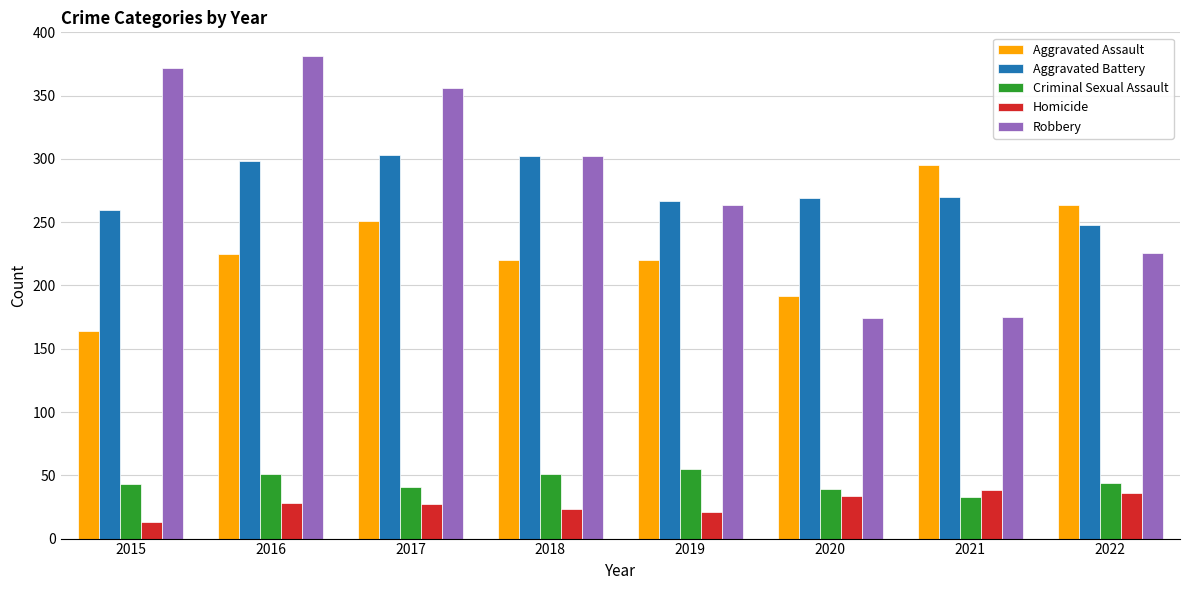

What is the approximate value of Aggravated Battery at 2016?

298